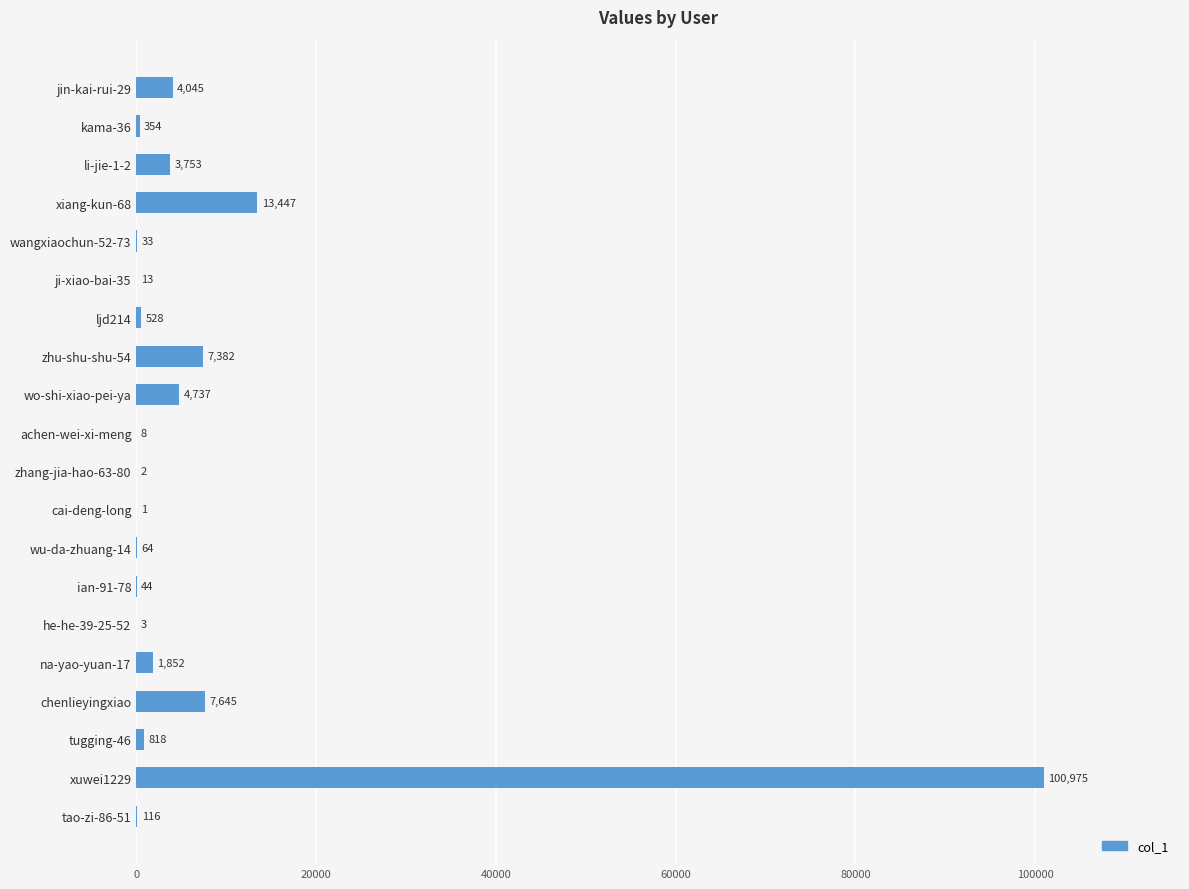

Between tao-zi-86-51 and tugging-46, which is larger?

tugging-46